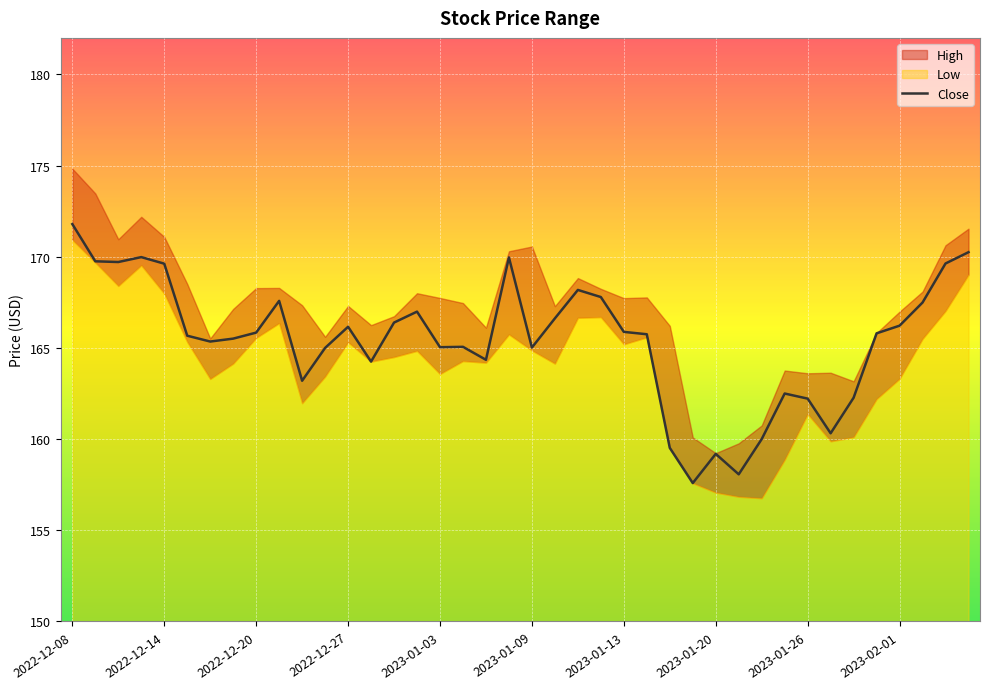

What value does the data have at 23?

167.8